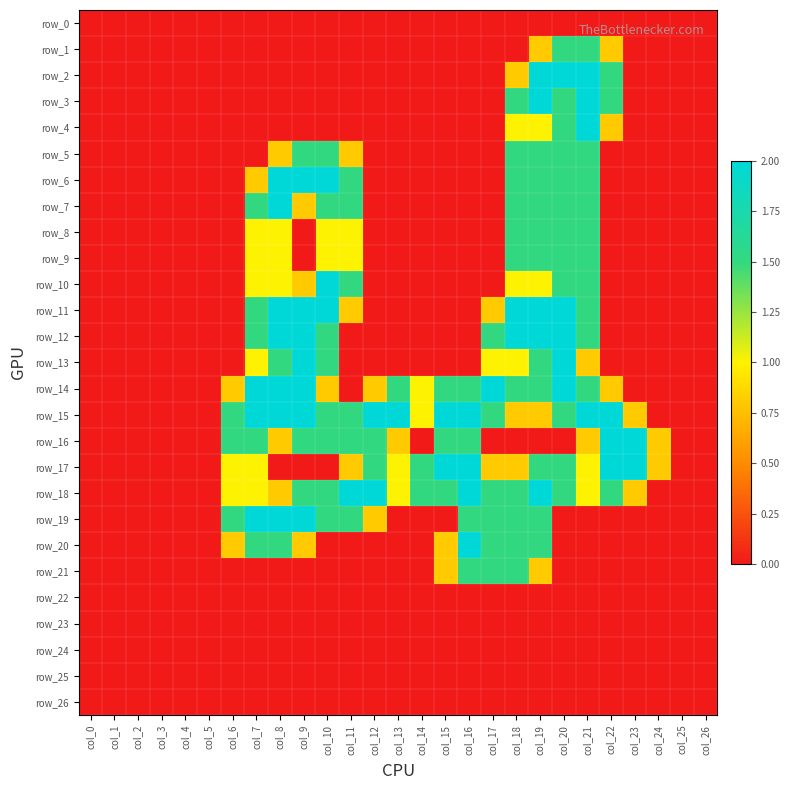

Which series has the largest range (max minus min)?

row_2